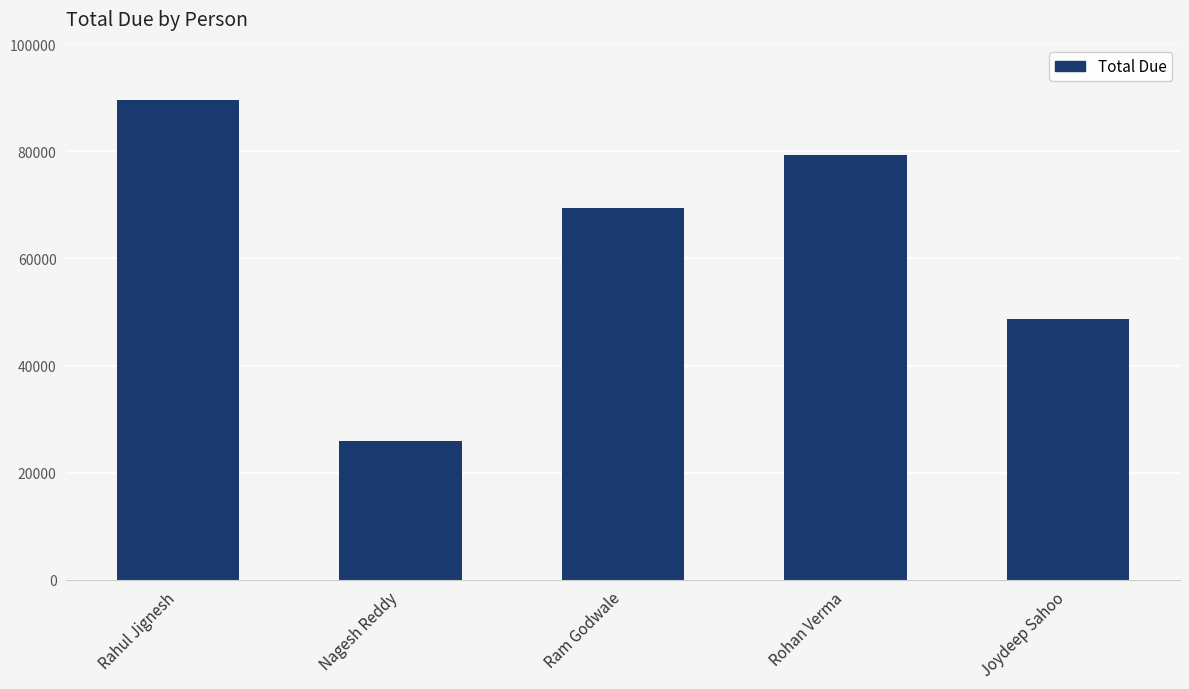

What is the change in value from Rahul Jignesh to Rohan Verma?

-10350